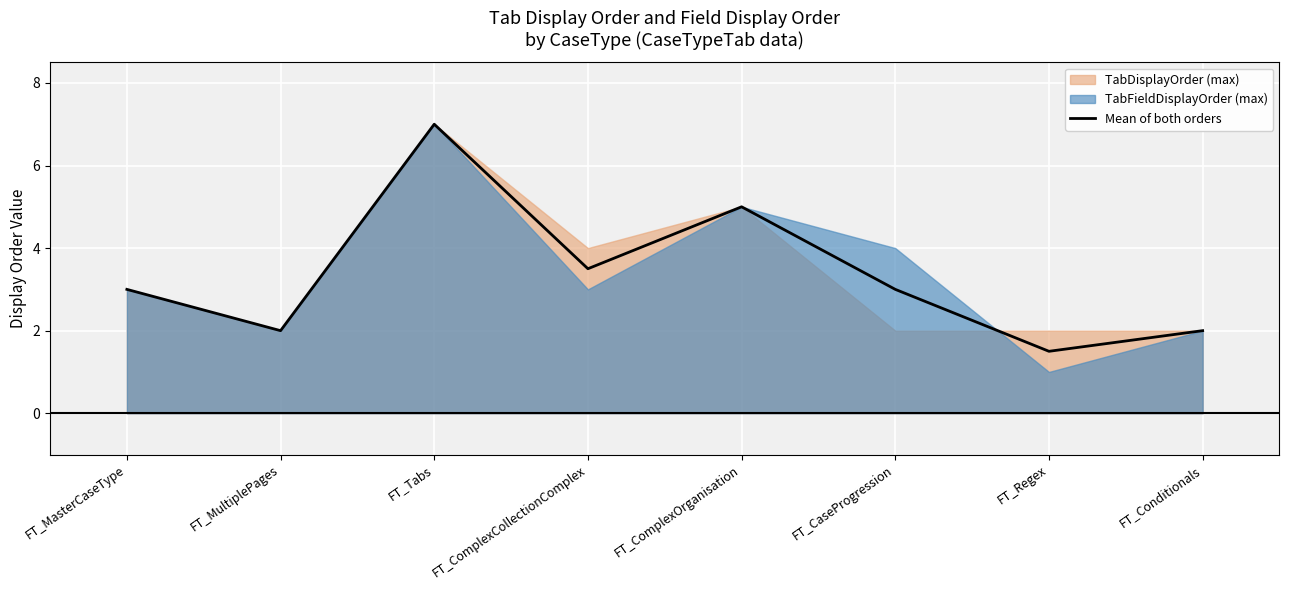

Where is the data nearest to the value 4?

FT_ComplexCollectionComplex